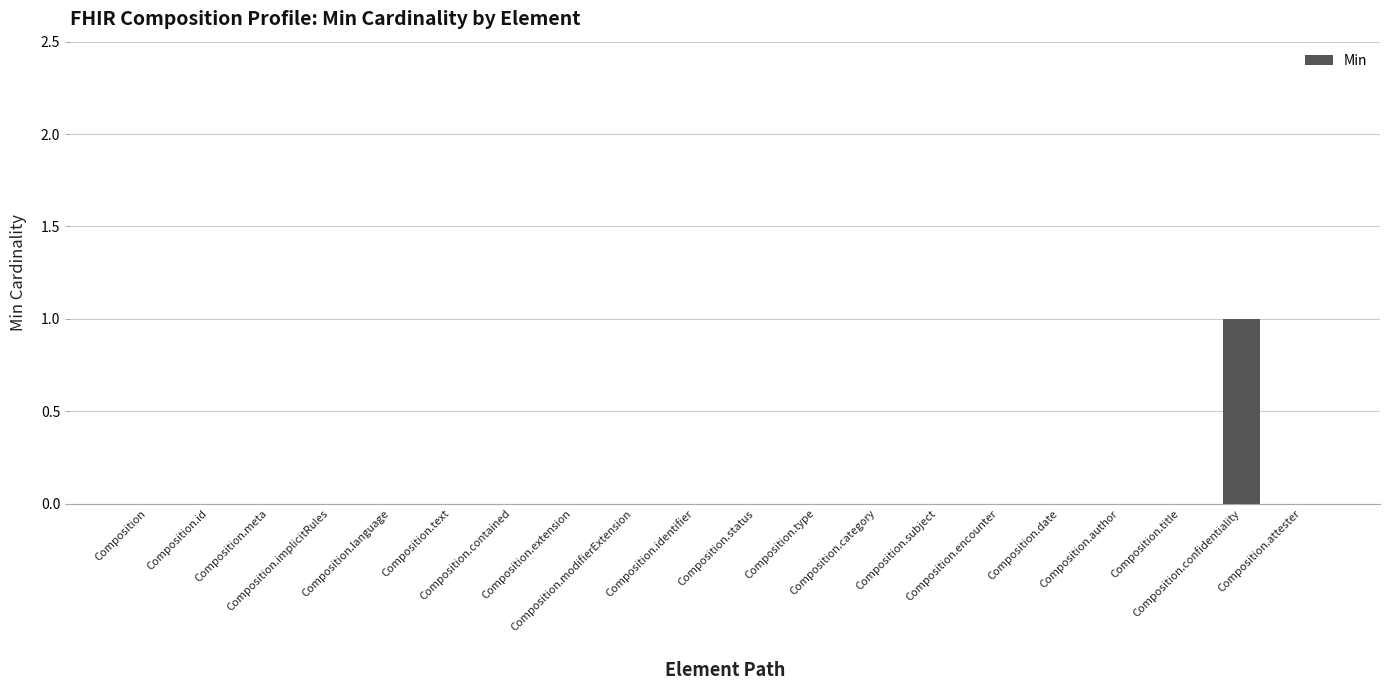

True or false: the data shows 0 at Composition.subject.

True